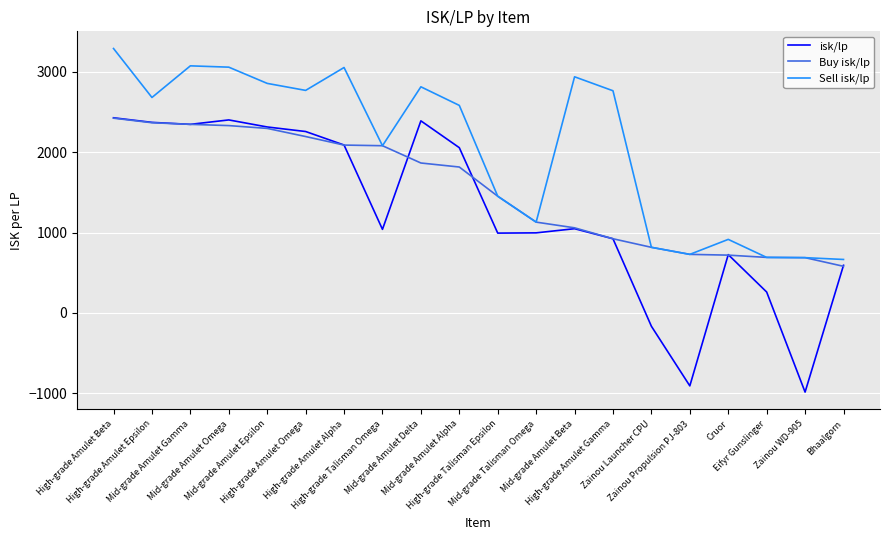

At which label does Buy isk/lp reach its peak?

High-grade Amulet Beta